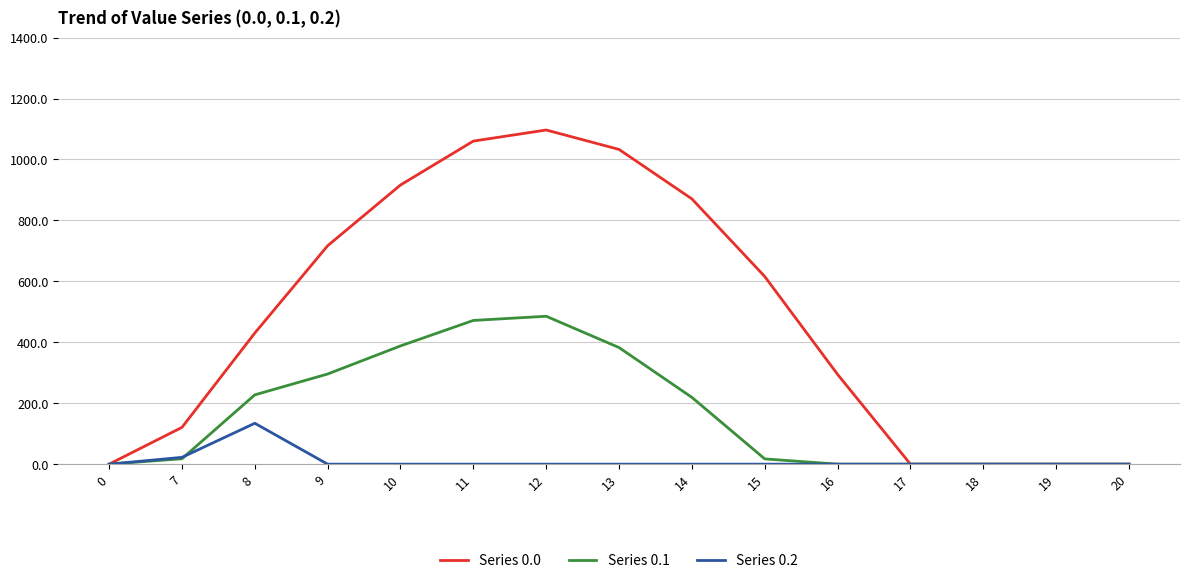

At which category is the sum across all series the highest?

12